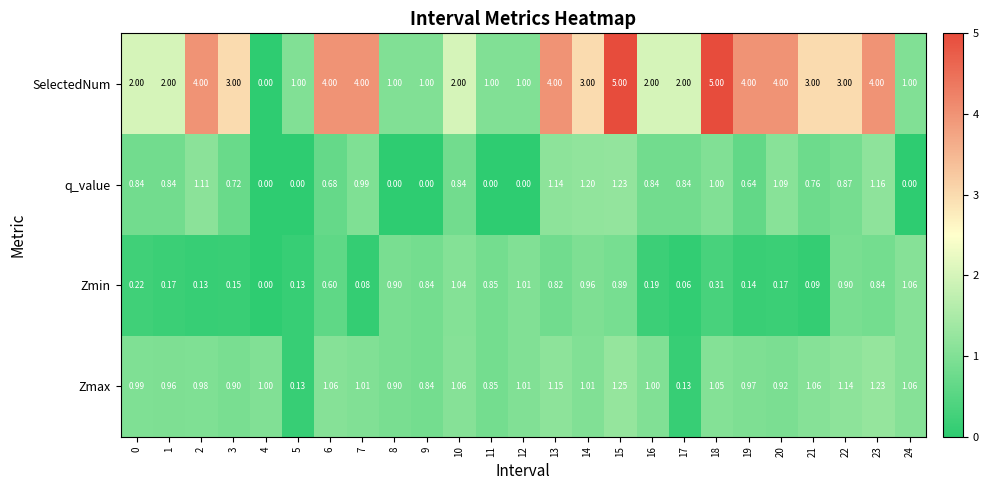

List the series in order of their peak value, lowest first.

Zmin, q_value, Zmax, SelectedNum